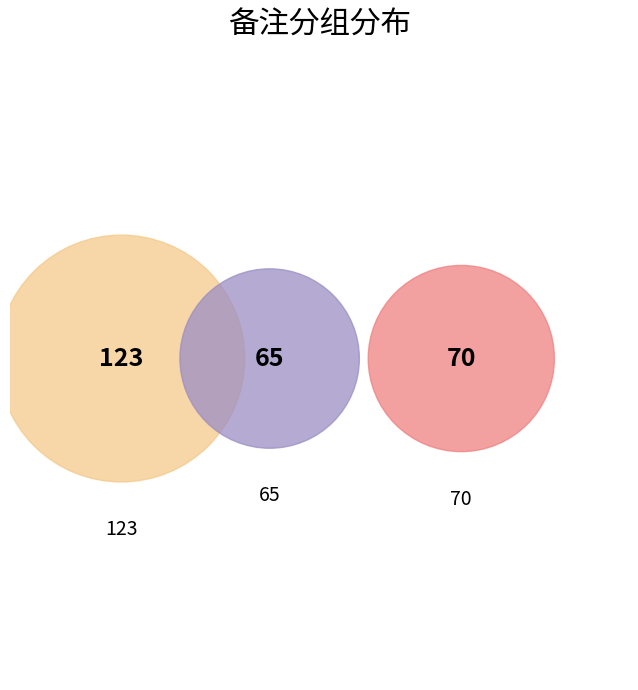

Is the sum of 104 and 107 greater than half?

No